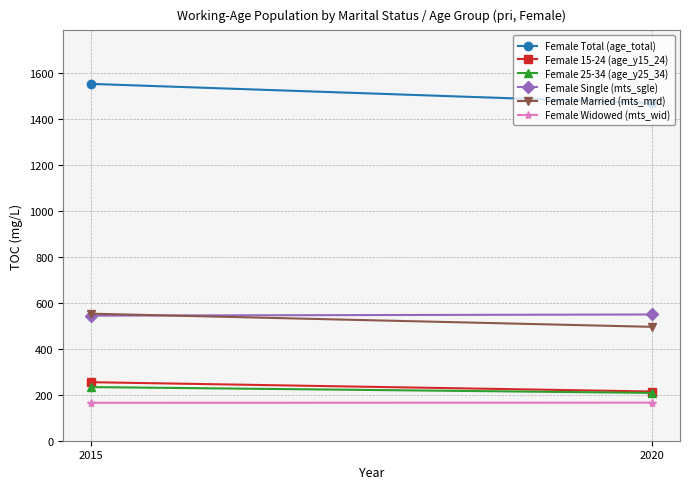

True or false: Female 15-24 (age_y15_24) has a value of 361.6 at 2015.

False